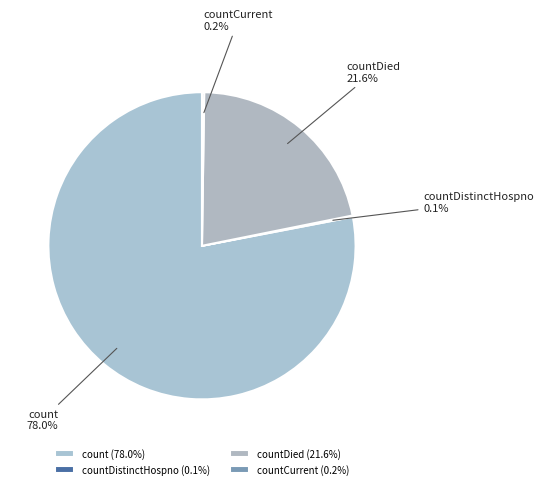

What is the ratio of the value at countDied to the value at count?

0.3